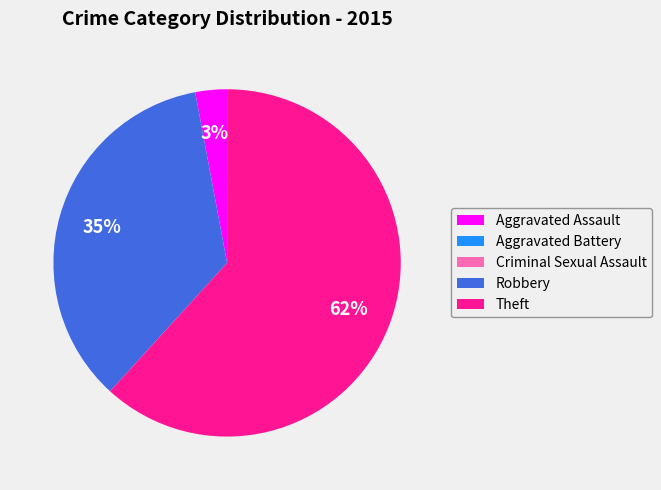

True or false: Robbery accounts for 35% of the total.

True